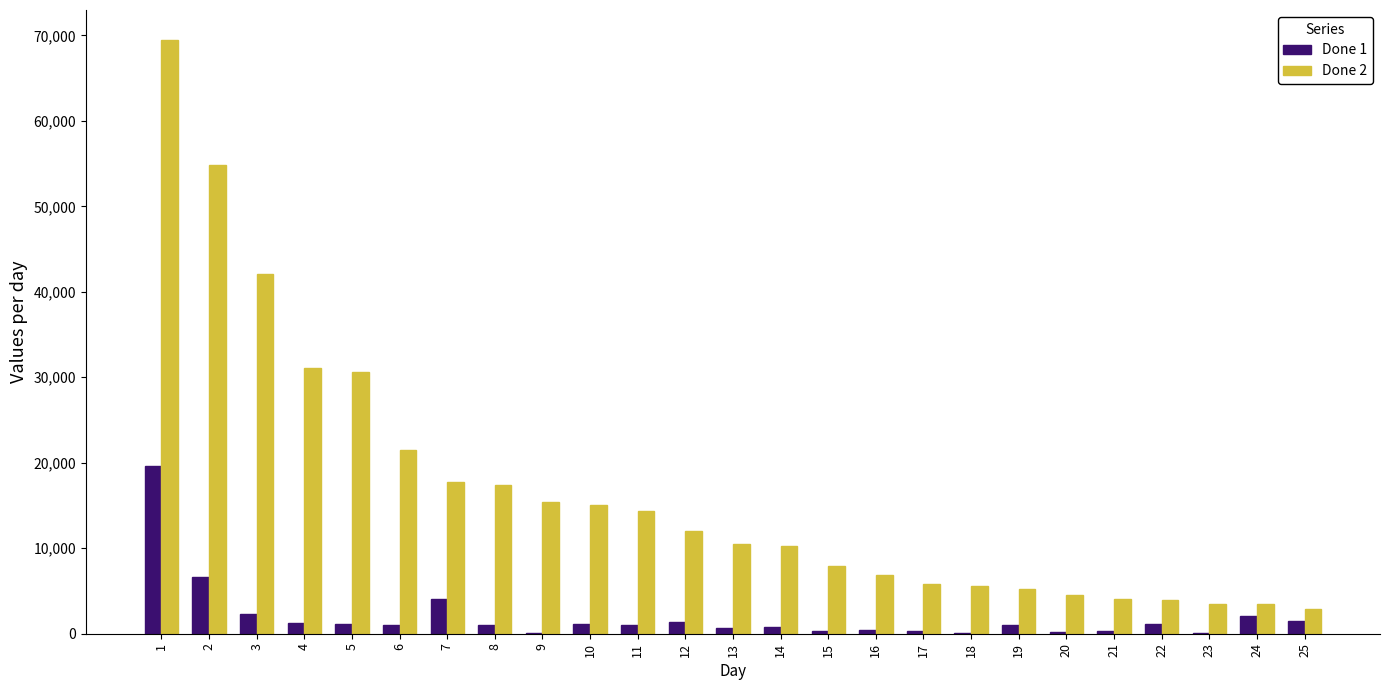

Is the value of Done 1 at 22 greater than the value of Done 2 at 19?

No